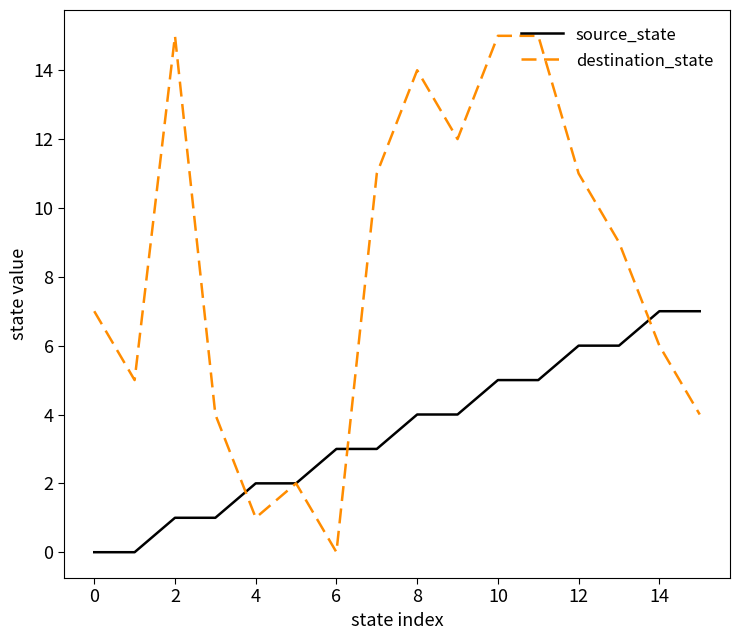

Which series has the largest range (max minus min)?

destination_state